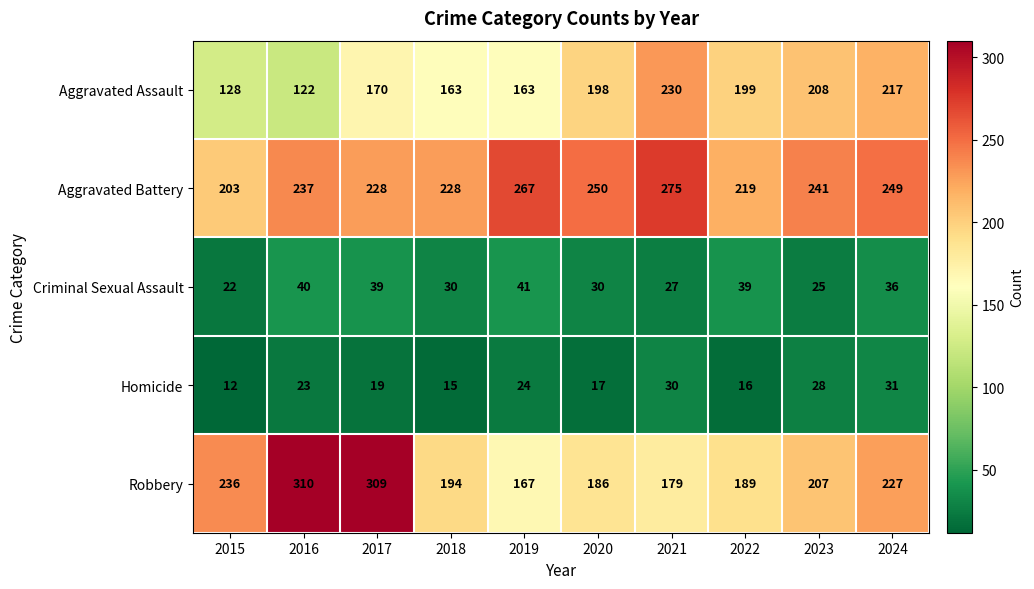

The value of Criminal Sexual Assault at 2019 is 41. True or false?

True